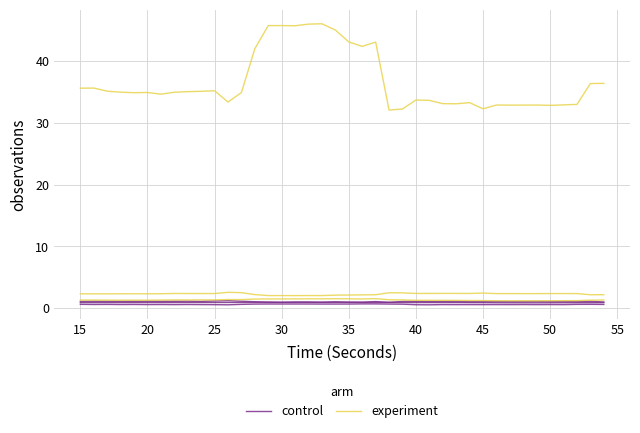

Is this an area chart (filled region under the line)?

No